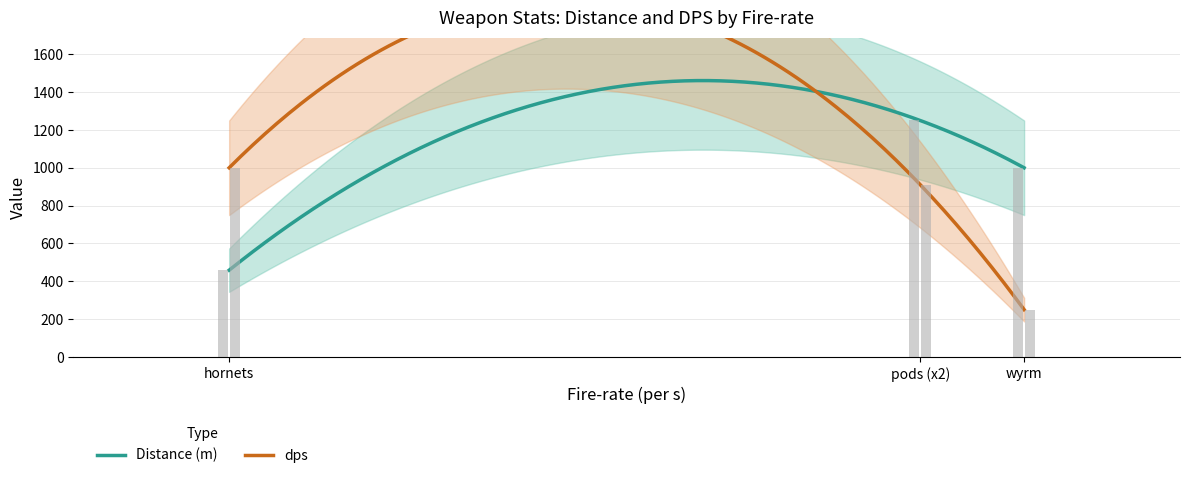

How many bars are there in each group?

2